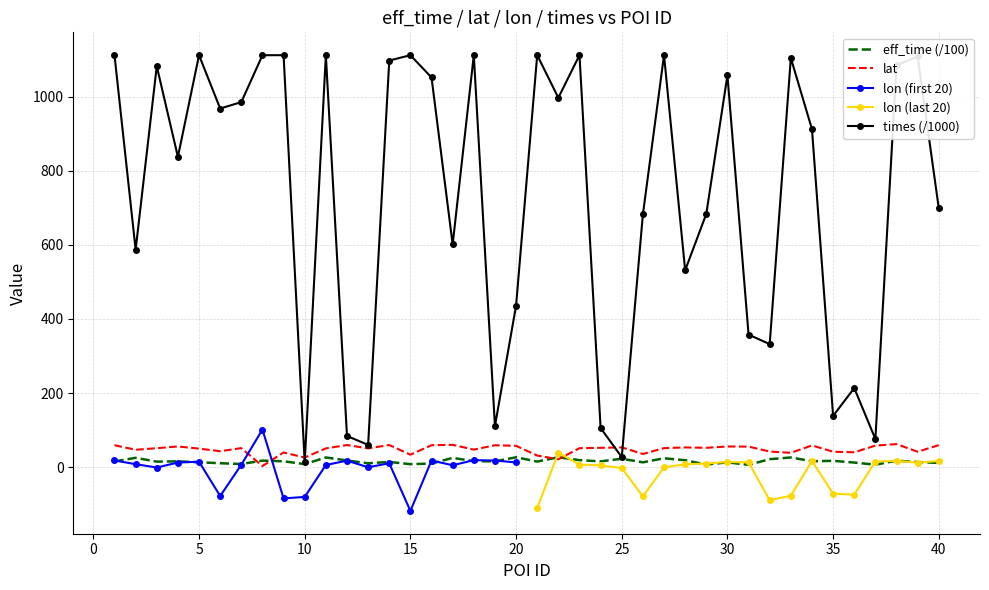

The value of lat at 12 is 94.6. True or false?

False